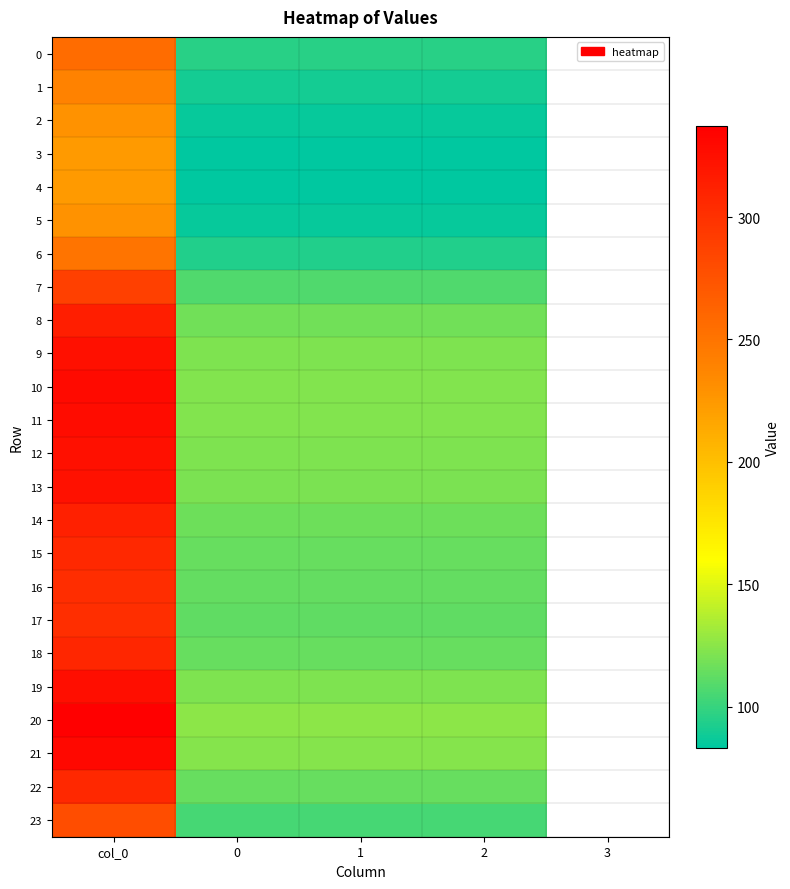

Reading left to right, extract all data points from this chart.

0: col_0=256.5	0=95.8	1=95.8	2=95.8
1: col_0=239.7	0=89.5	1=89.5	2=89.5
2: col_0=228.7	0=85.4	1=85.4	2=85.4
3: col_0=224.1	0=83.7	1=83.7	2=83.7
4: col_0=223.3	0=83.4	1=83.4	2=83.4
5: col_0=228.7	0=85.4	1=85.4	2=85.4
6: col_0=250.9	0=93.7	1=93.7	2=93.7
7: col_0=289.1	0=107.9	1=107.9	2=107.9
8: col_0=314.1	0=117.3	1=117.3	2=117.3
9: col_0=324.7	0=121.2	1=121.2	2=121.2
10: col_0=328.7	0=122.7	1=122.7	2=122.7
11: col_0=327.8	0=122.4	1=122.4	2=122.4
12: col_0=325.1	0=121.4	1=121.4	2=121.4
13: col_0=323.3	0=120.7	1=120.7	2=120.7
14: col_0=313.4	0=117.0	1=117.0	2=117.0
15: col_0=307.1	0=114.6	1=114.6	2=114.6
16: col_0=303.4	0=113.3	1=113.3	2=113.3
17: col_0=302.1	0=112.8	1=112.8	2=112.8
18: col_0=307.7	0=114.9	1=114.9	2=114.9
19: col_0=325.9	0=121.7	1=121.7	2=121.7
20: col_0=337.2	0=125.9	1=125.9	2=125.9
21: col_0=331.2	0=123.6	1=123.6	2=123.6
22: col_0=307.4	0=114.8	1=114.8	2=114.8
23: col_0=279.3	0=104.3	1=104.3	2=104.3